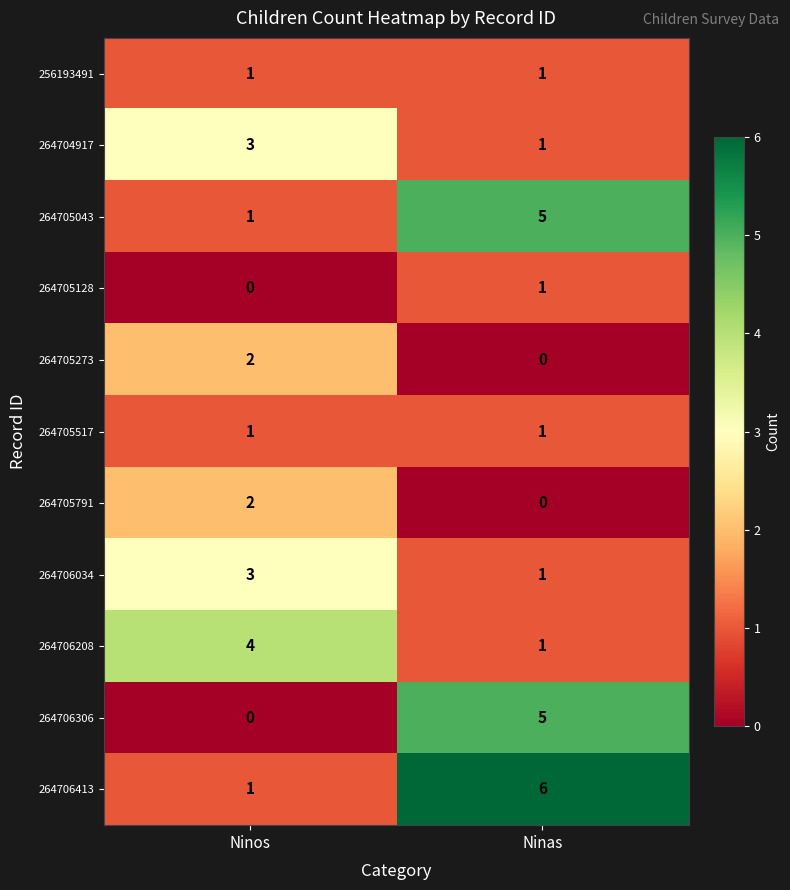

Count the number of categories in the chart.

2